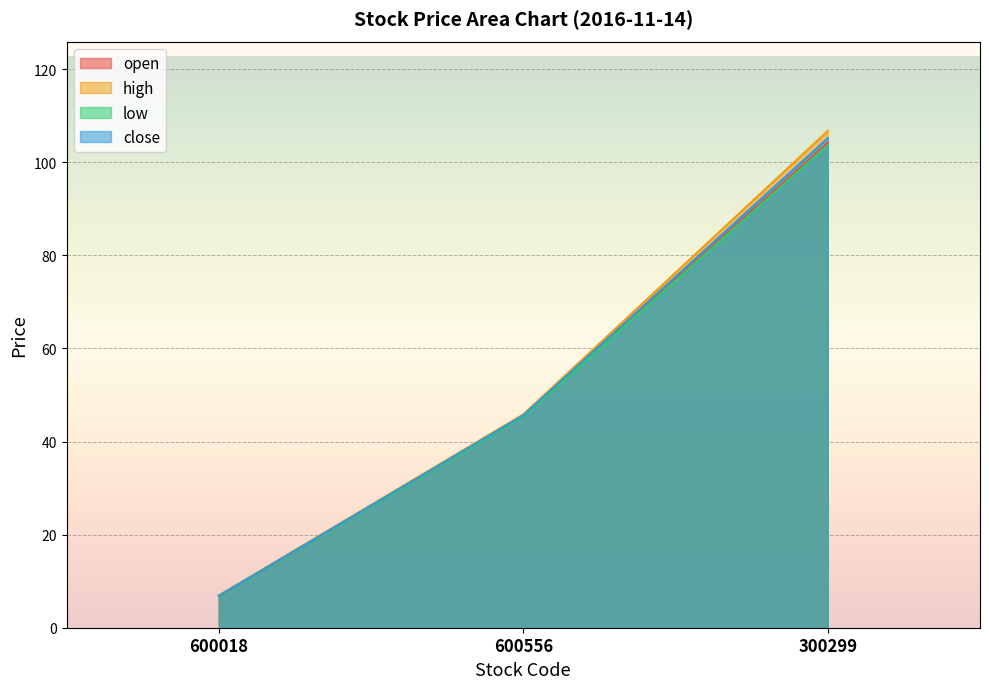

Reading left to right, what are all the values shown in this chart?

open: 600018=6.8	600556=45.4	300299=104.2
high: 600018=6.9	600556=45.8	300299=106.8
low: 600018=6.8	600556=45.3	300299=103.7
close: 600018=6.9	600556=45.6	300299=105.2